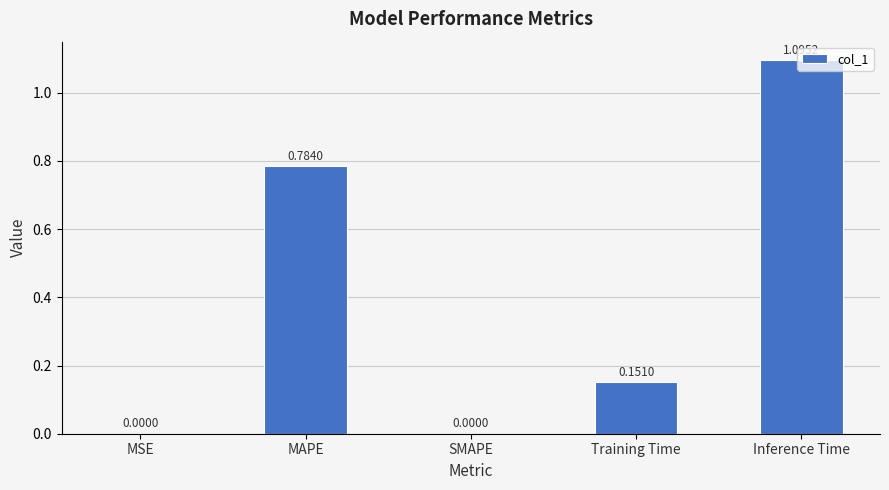

What is the change in value from MSE to MAPE?

+0.8